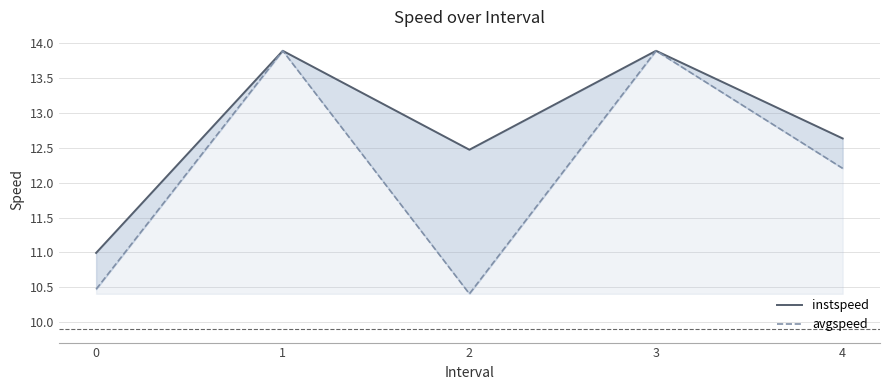

What are all the series names shown in the legend?

instspeed, avgspeed